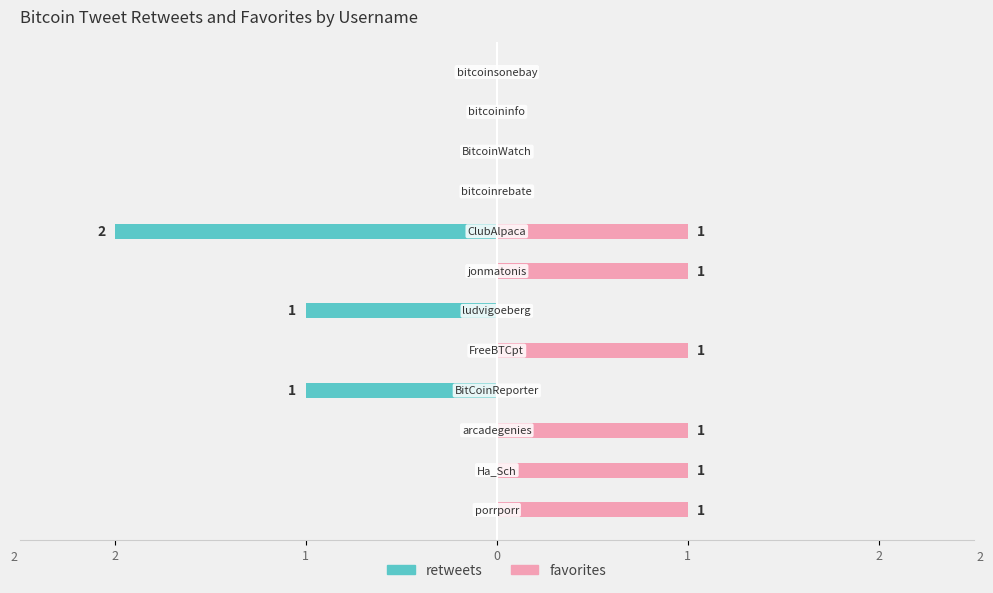

How many bars are there in total?

24